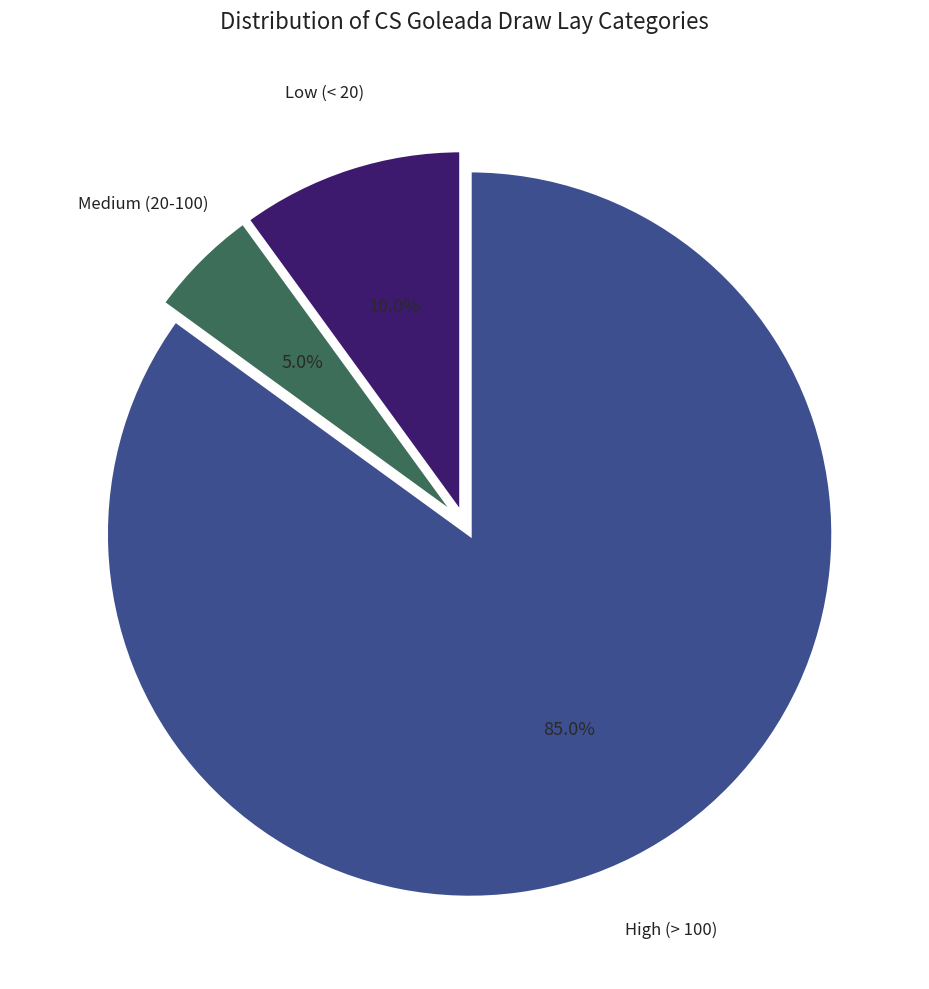

Is there a majority slice in this chart?

Yes